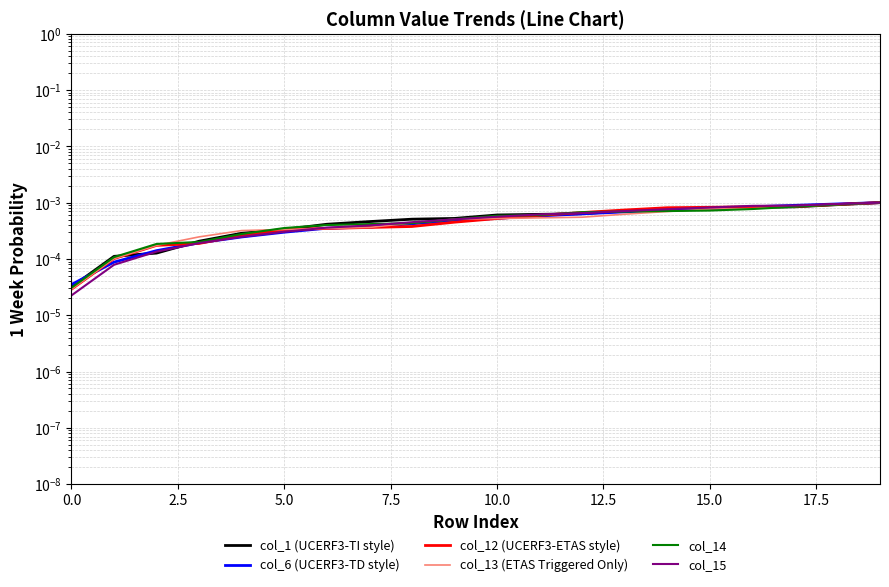

Which has a higher value, 9 or 12?

12